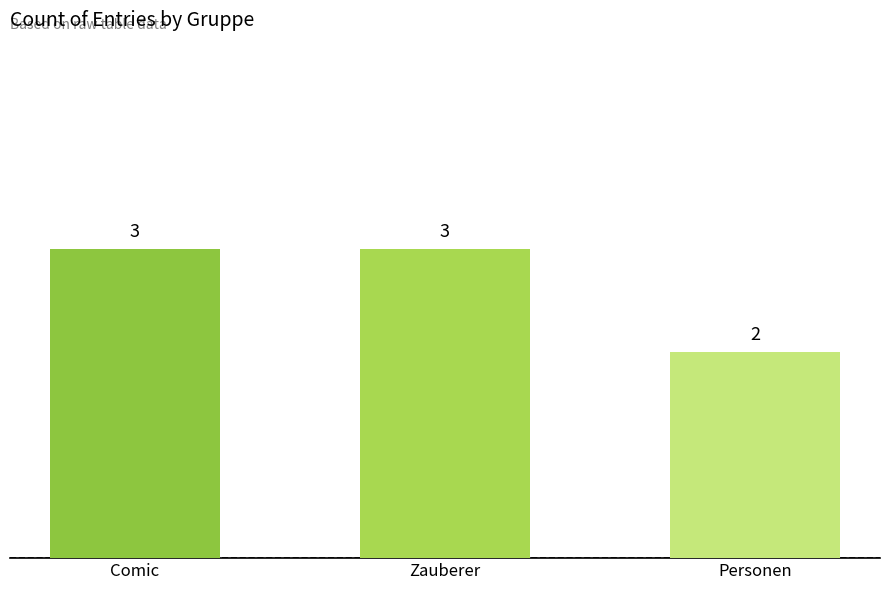

What is the difference between the second highest and minimum values?

1